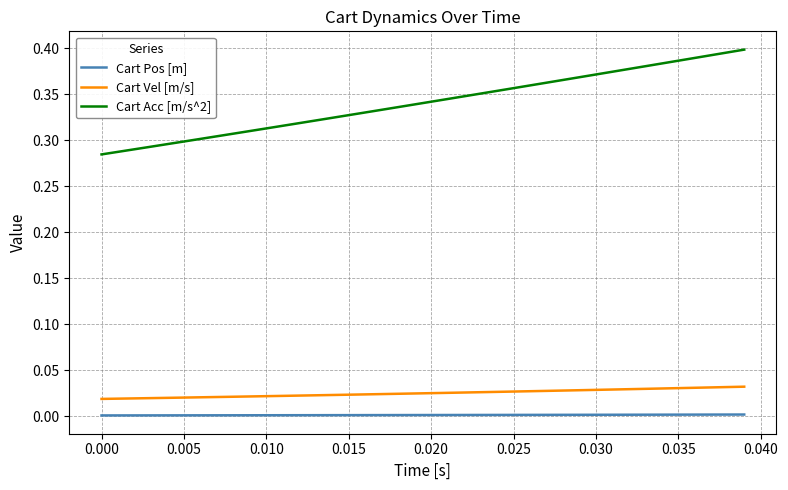

Which series has the largest total across all categories?

Cart Acc [m/s^2]